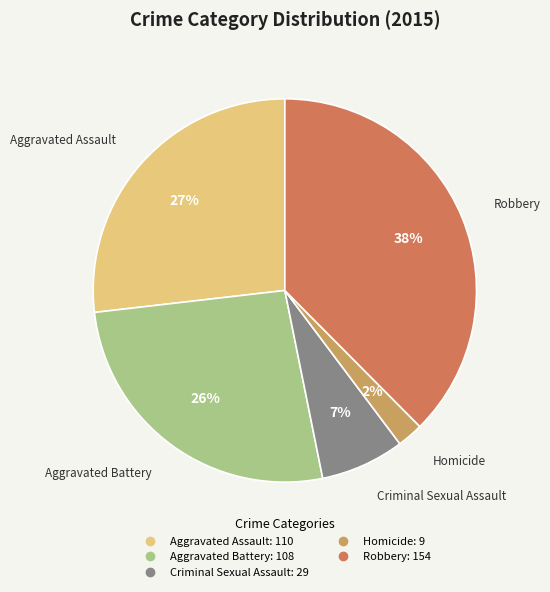

What percentage is the Criminal Sexual Assault slice, to the nearest percent?

7%